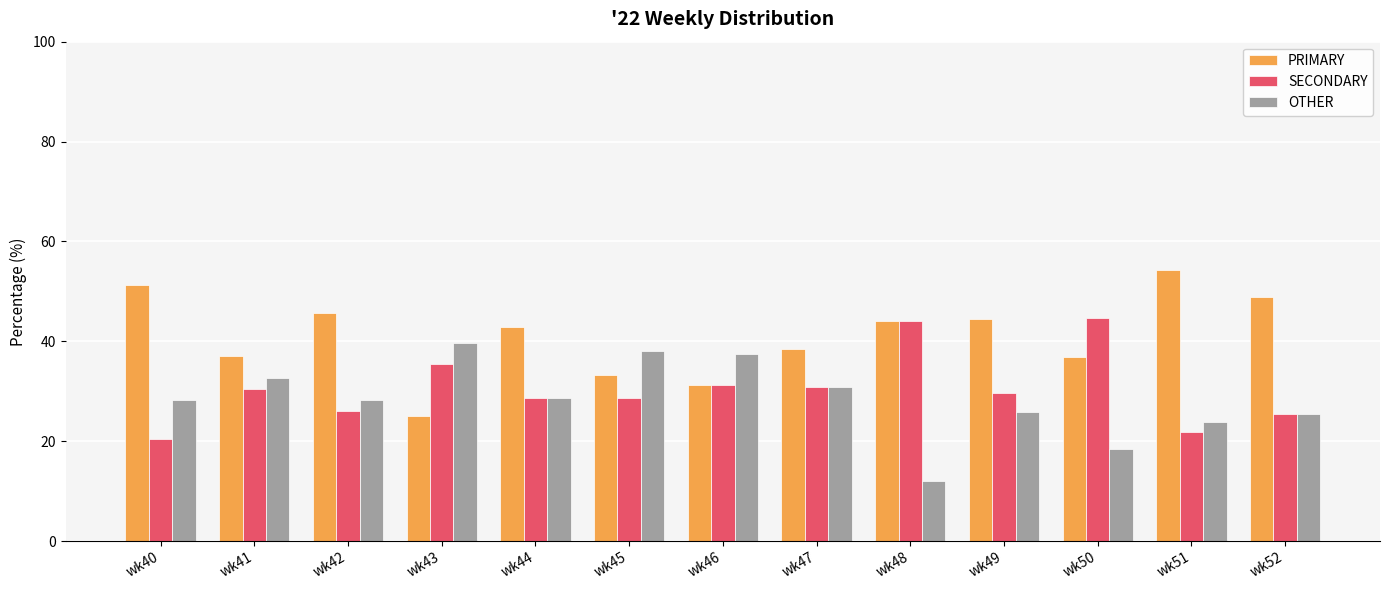

What is the difference between the maximum and minimum values in the OTHER series?

27.6